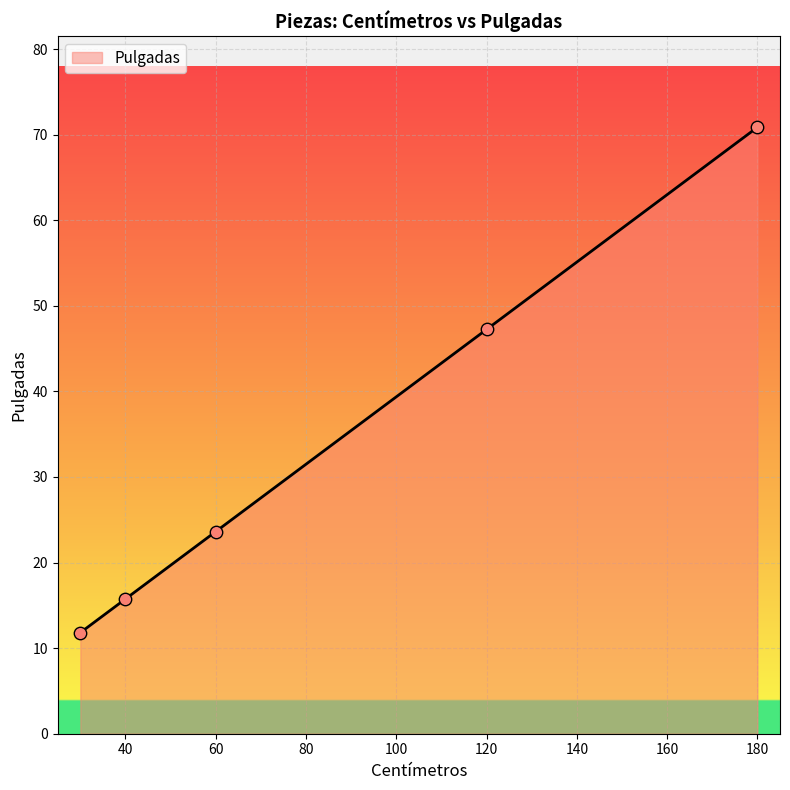

What is the average value?

33.9